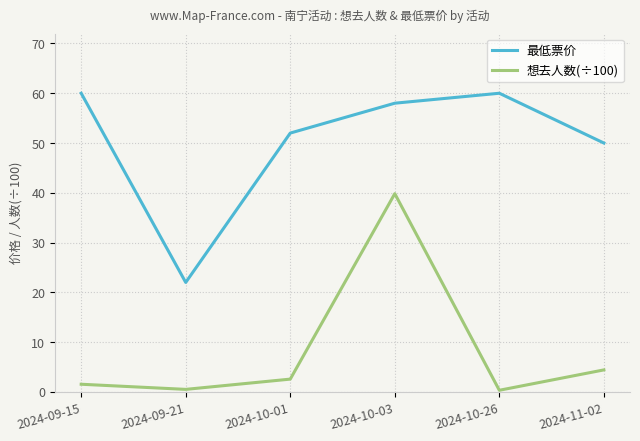

Where is 想去人数(÷100) nearest to the value 20?

2024-11-02